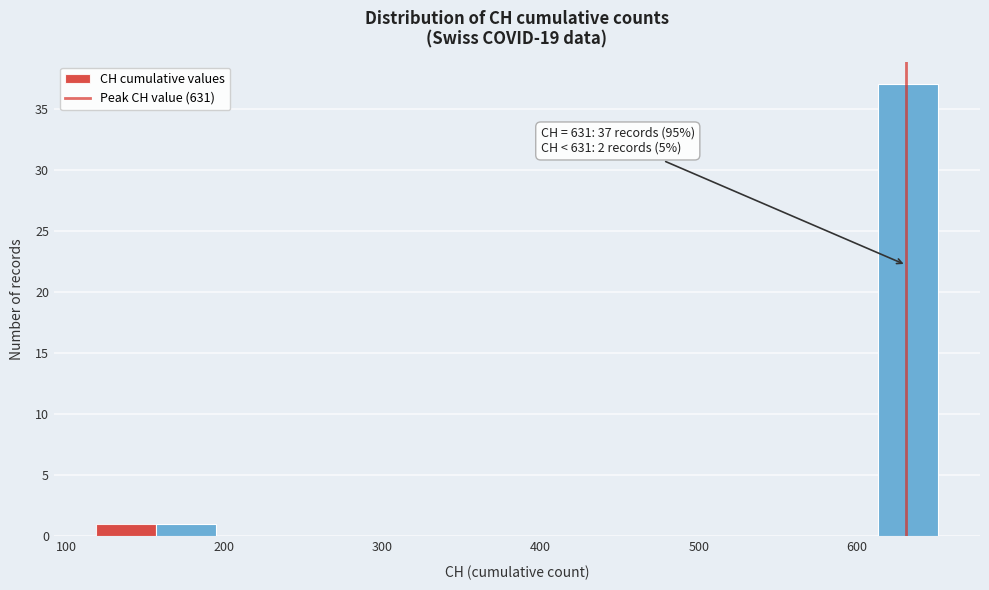

Read against the x-axis, roughly where is the centre of the tallest bar?

630